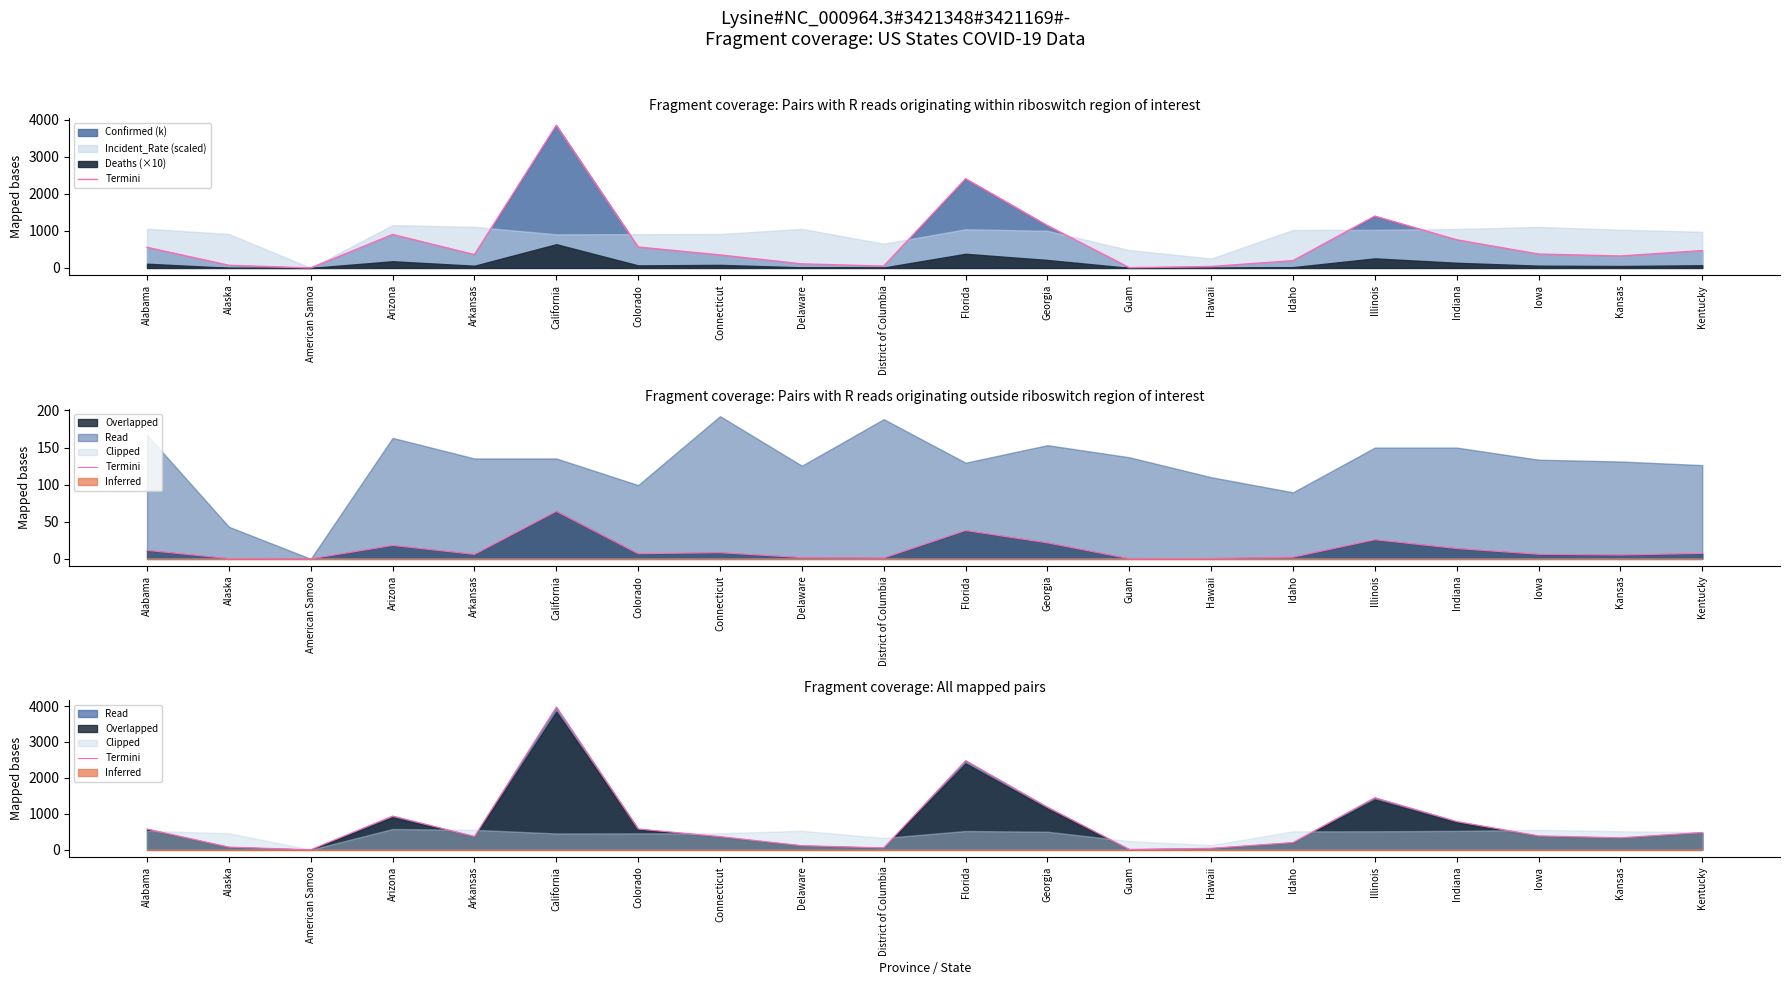

Reading right to left, extract all data points from this chart.

Kentucky=482.6	Kansas=332.5	Iowa=386.9	Indiana=786.3	Illinois=1449.2	Idaho=200.6	Hawaii=39.6	Guam=8.8	Georgia=1185.3	Florida=2481.2	District of Columbia=51.8	Delaware=113.5	Connecticut=366.8	Colorado=577.4	California=3973.1	Arkansas=370.9	Arizona=938.0	American Samoa=0.0	Alaska=72.7	Alabama=578.0